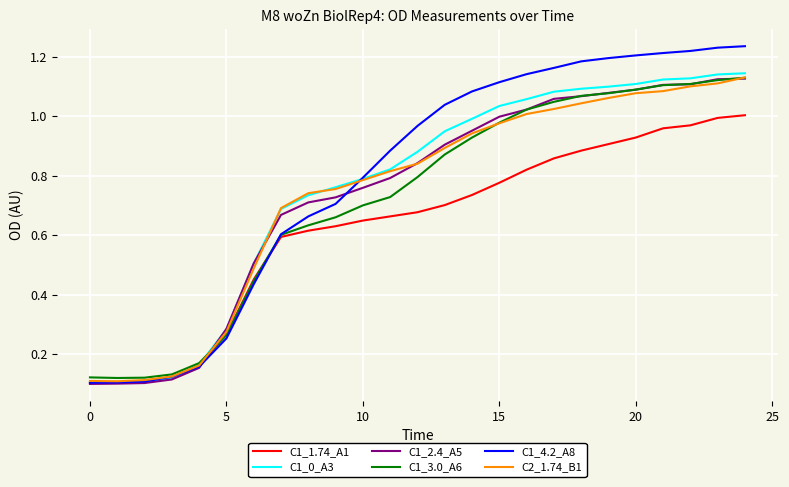

Count the number of categories in the chart.

25